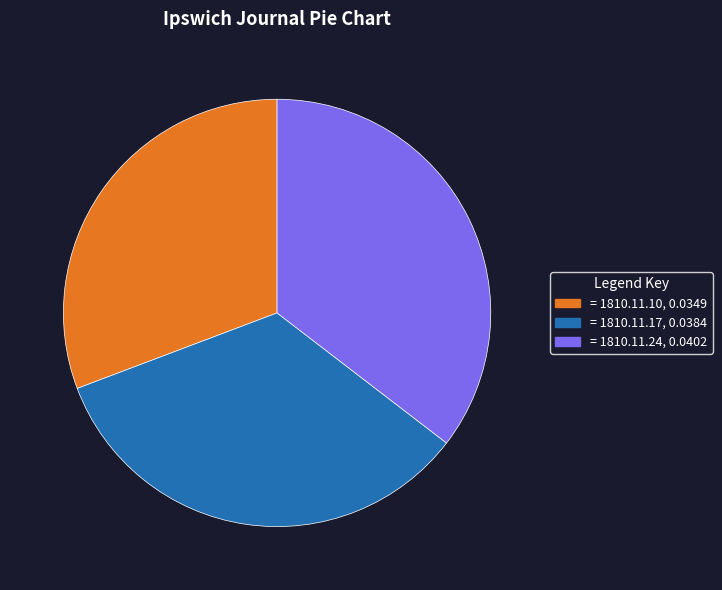

Is there a majority slice in this chart?

No